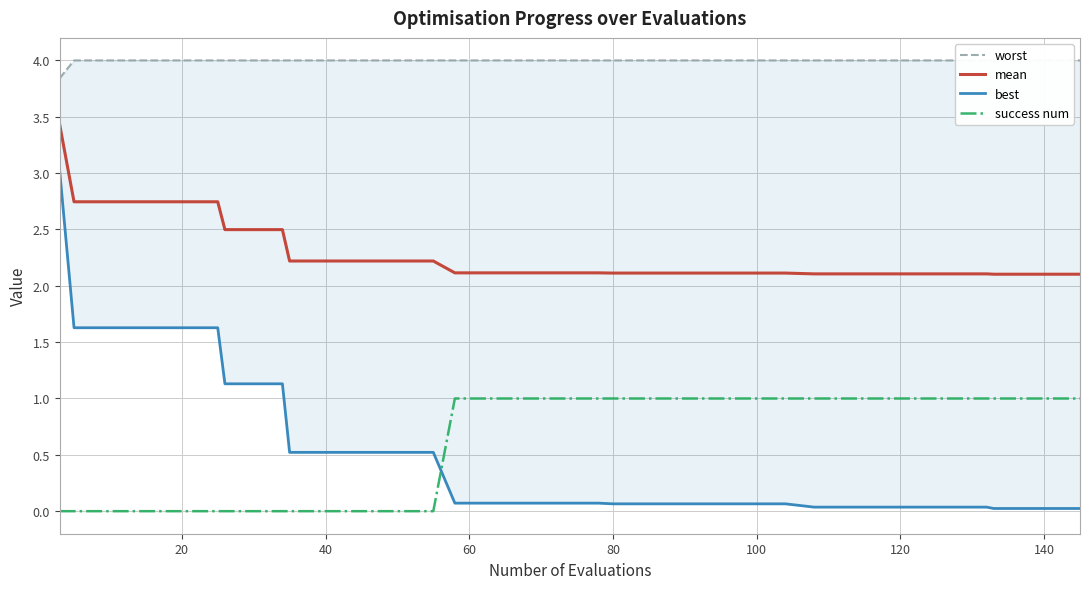

Reading left to right, list all the values displayed in this chart.

worst: 3.8	4.0	4.0	4.0	4.0	4.0	4.0	4.0	4.0	4.0	4.0	4.0	4.0	4.0	4.0	4.0	4.0	4.0	4.0	4.0	4.0	4.0	4.0	4.0	4.0	4.0	4.0	4.0	4.0	4.0	4.0	4.0	4.0	4.0	4.0	4.0	4.0	4.0	4.0	4.0
mean: 3.4	2.7	2.7	2.7	2.7	2.7	2.7	2.5	2.5	2.5	2.2	2.2	2.2	2.2	2.2	2.2	2.1	2.1	2.1	2.1	2.1	2.1	2.1	2.1	2.1	2.1	2.1	2.1	2.1	2.1	2.1	2.1	2.1	2.1	2.1	2.1	2.1	2.1	2.1	2.1
best: 3.0	1.6	1.6	1.6	1.6	1.6	1.6	1.1	1.1	1.1	0.5	0.5	0.5	0.5	0.5	0.5	0.1	0.1	0.1	0.1	0.1	0.1	0.1	0.1	0.1	0.1	0.1	0.1	0.1	0.0	0.0	0.0	0.0	0.0	0.0	0.0	0.0	0.0	0.0	0.0
success num: 0.0	0.0	0.0	0.0	0.0	0.0	0.0	0.0	0.0	0.0	0.0	0.0	0.0	0.0	0.0	0.0	1.0	1.0	1.0	1.0	1.0	1.0	1.0	1.0	1.0	1.0	1.0	1.0	1.0	1.0	1.0	1.0	1.0	1.0	1.0	1.0	1.0	1.0	1.0	1.0